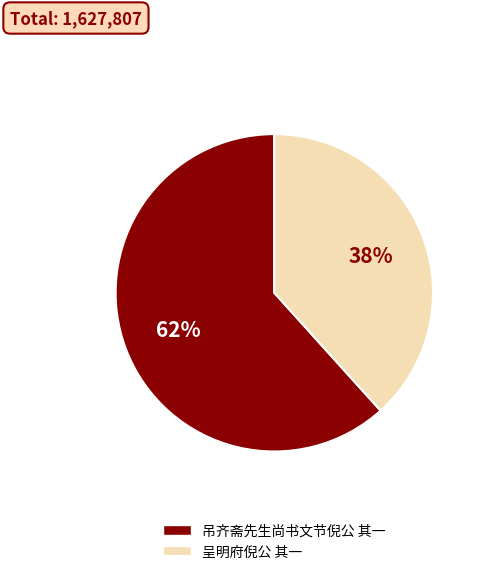

Which category accounts for the majority?

吊齐斋先生尚书文节倪公 其一